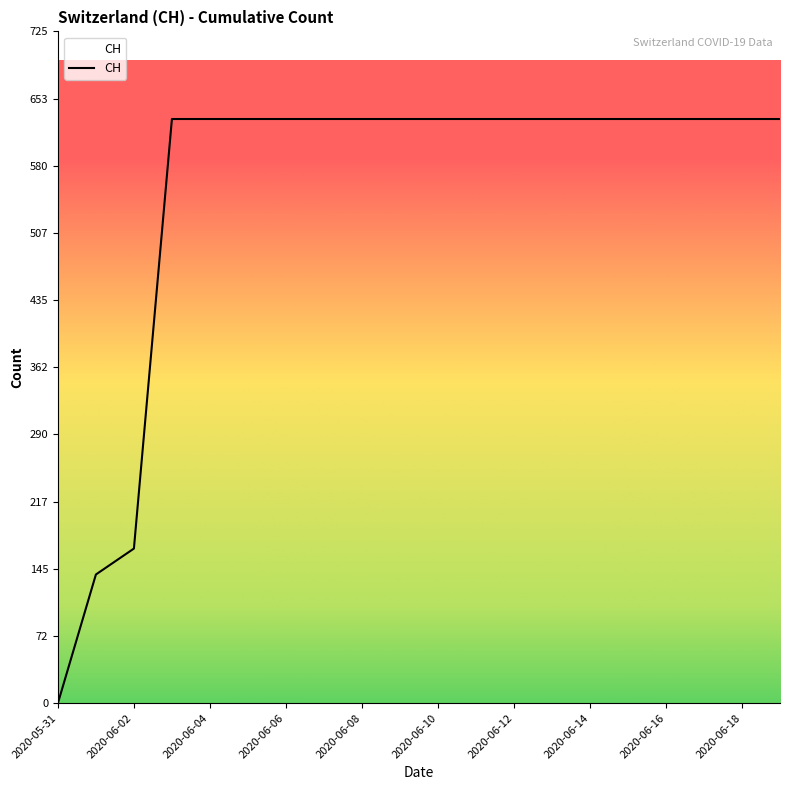

Does the chart have visible grid lines?

No